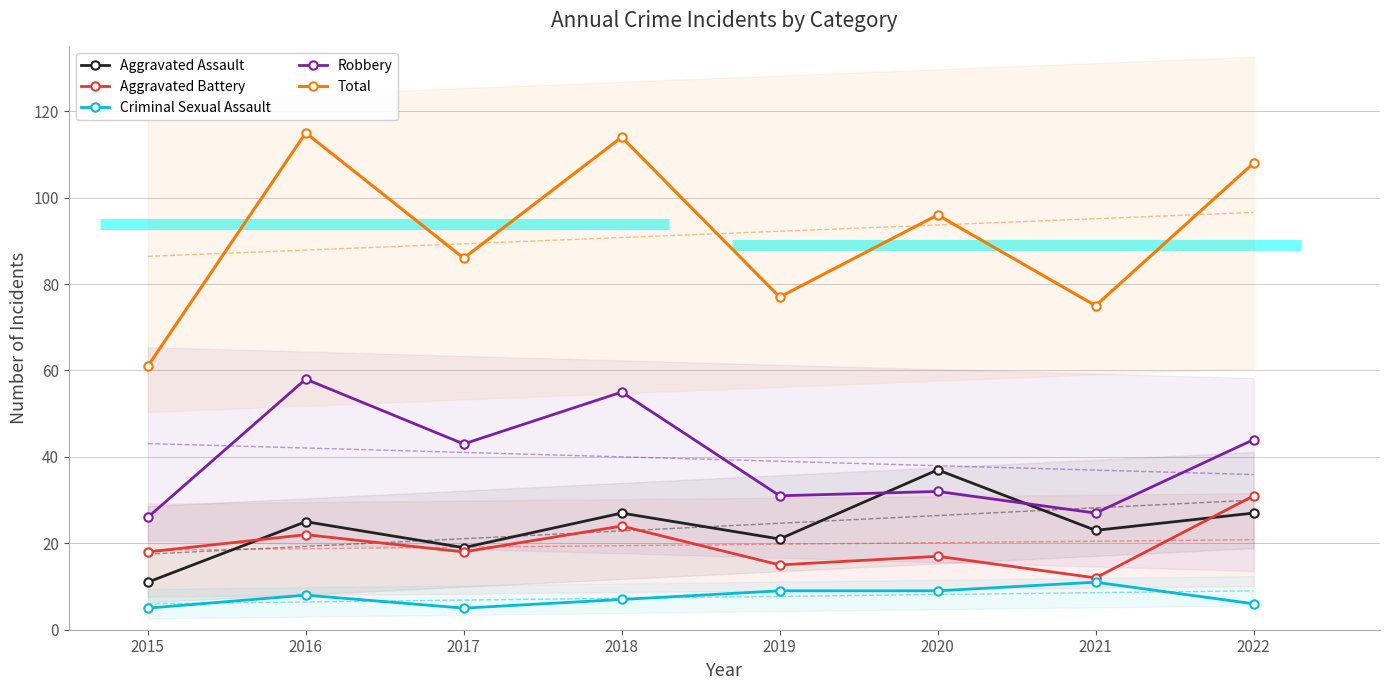

Which series changed the most between 2017 and 2022?

Total